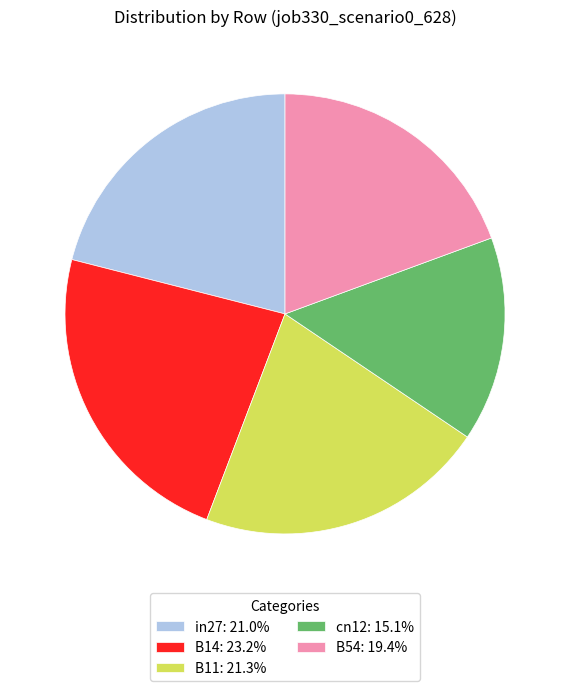

Does in27 represent more than half of the total?

No